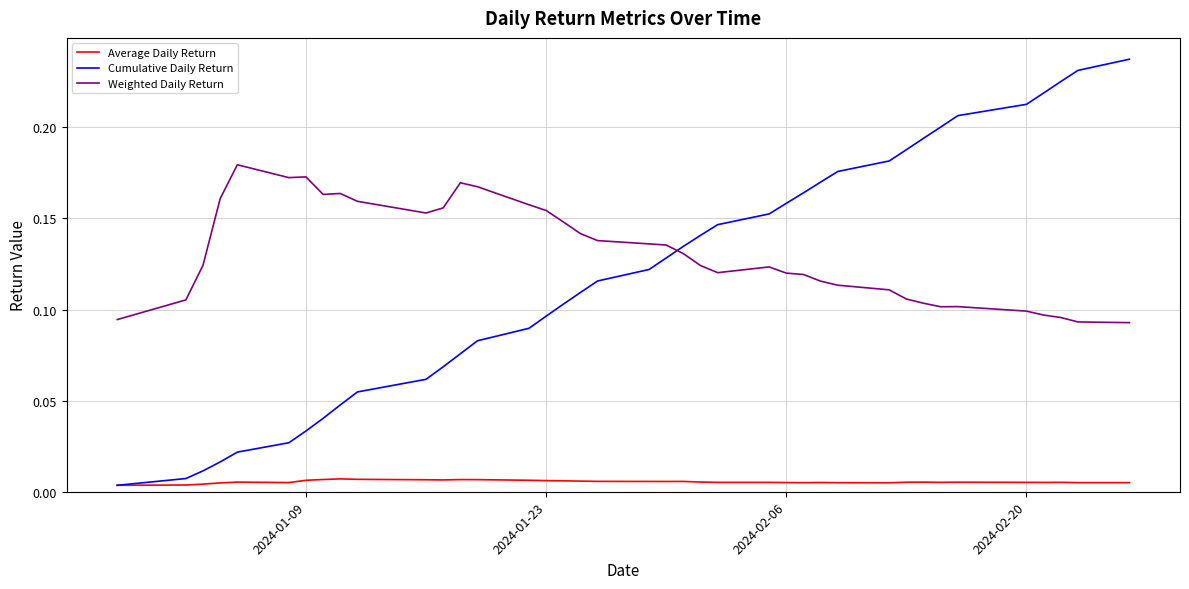

Which series has the largest total across all categories?

Weighted Daily Return